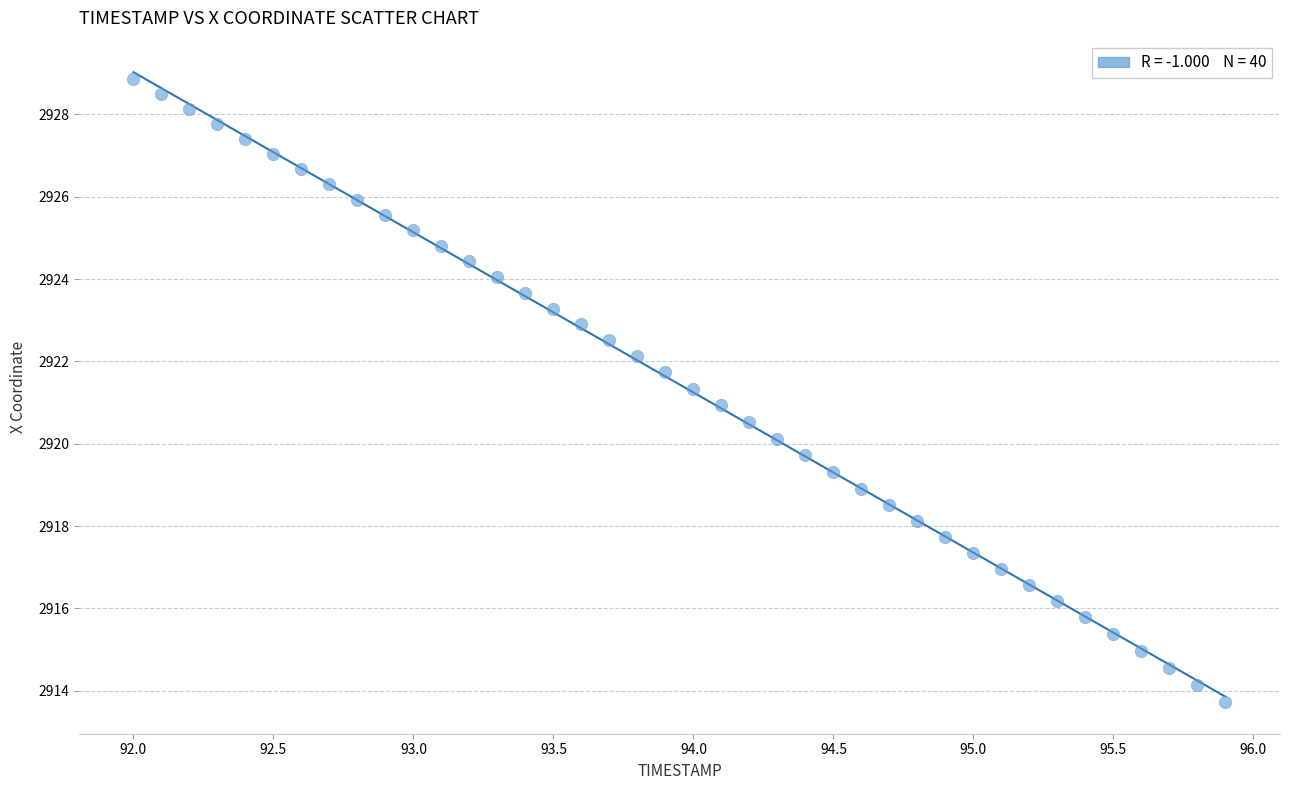

What is the range of X values (max minus min)?

3.9